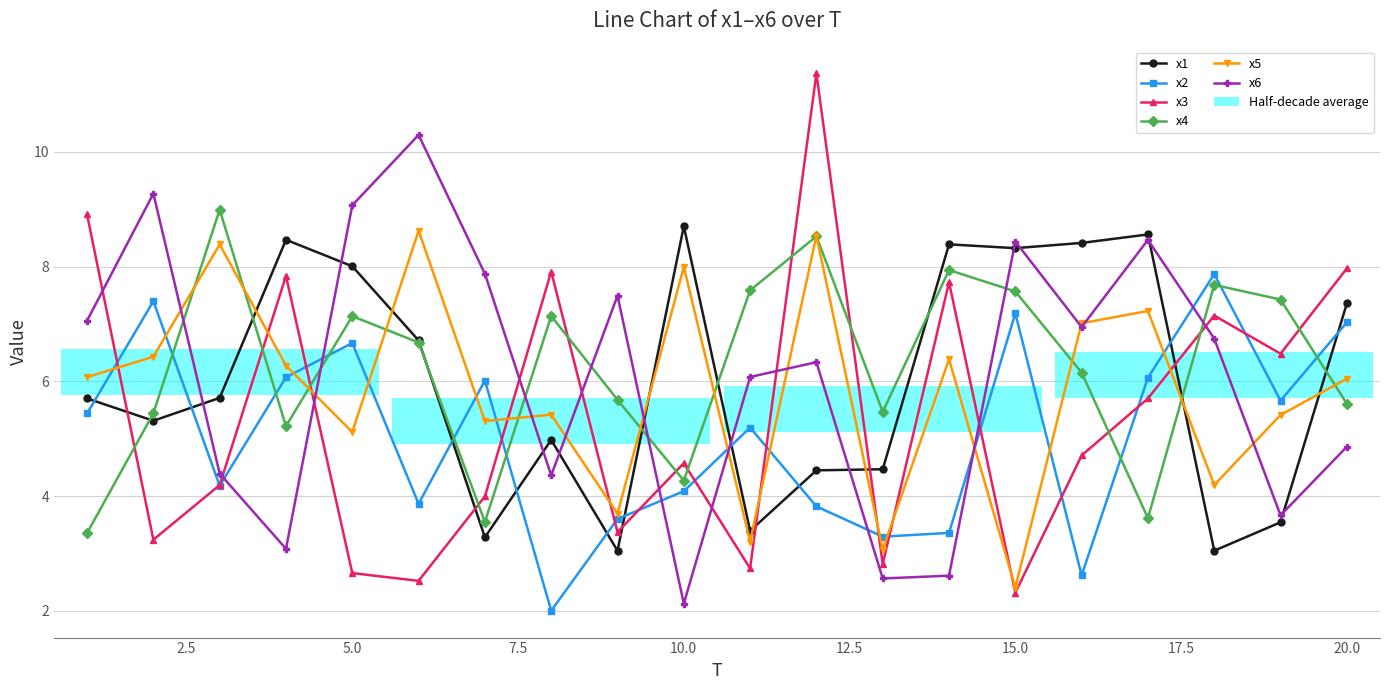

Is it true that x3 equals 8.0 at 20.0?

True